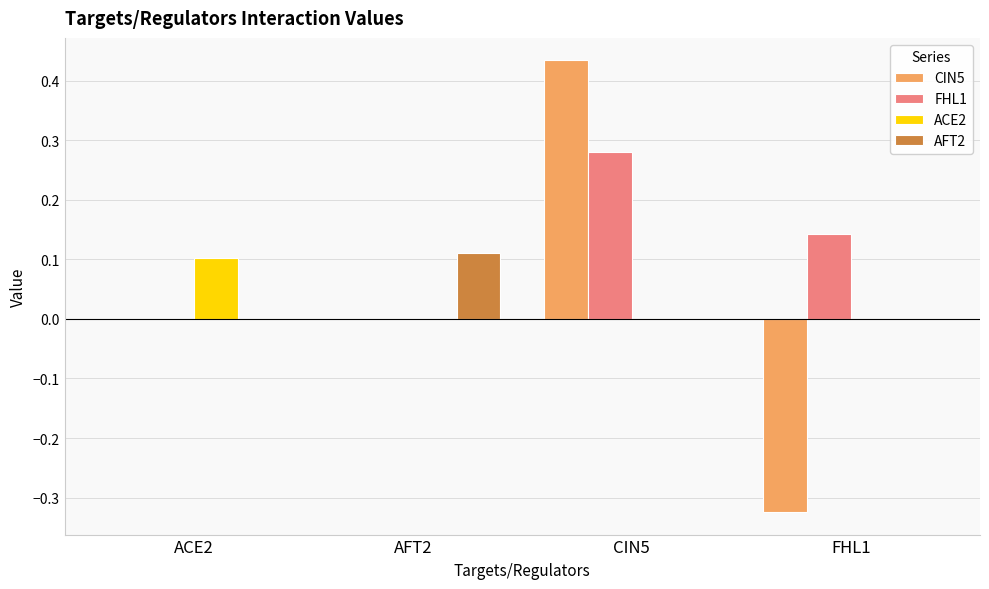

At which category is the sum across all series the highest?

CIN5